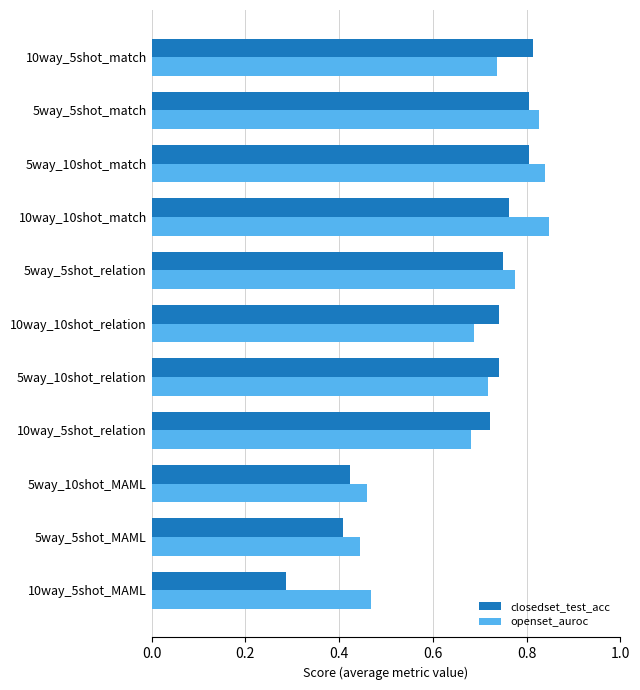

Which series has the widest spread of values?

closedset_test_acc